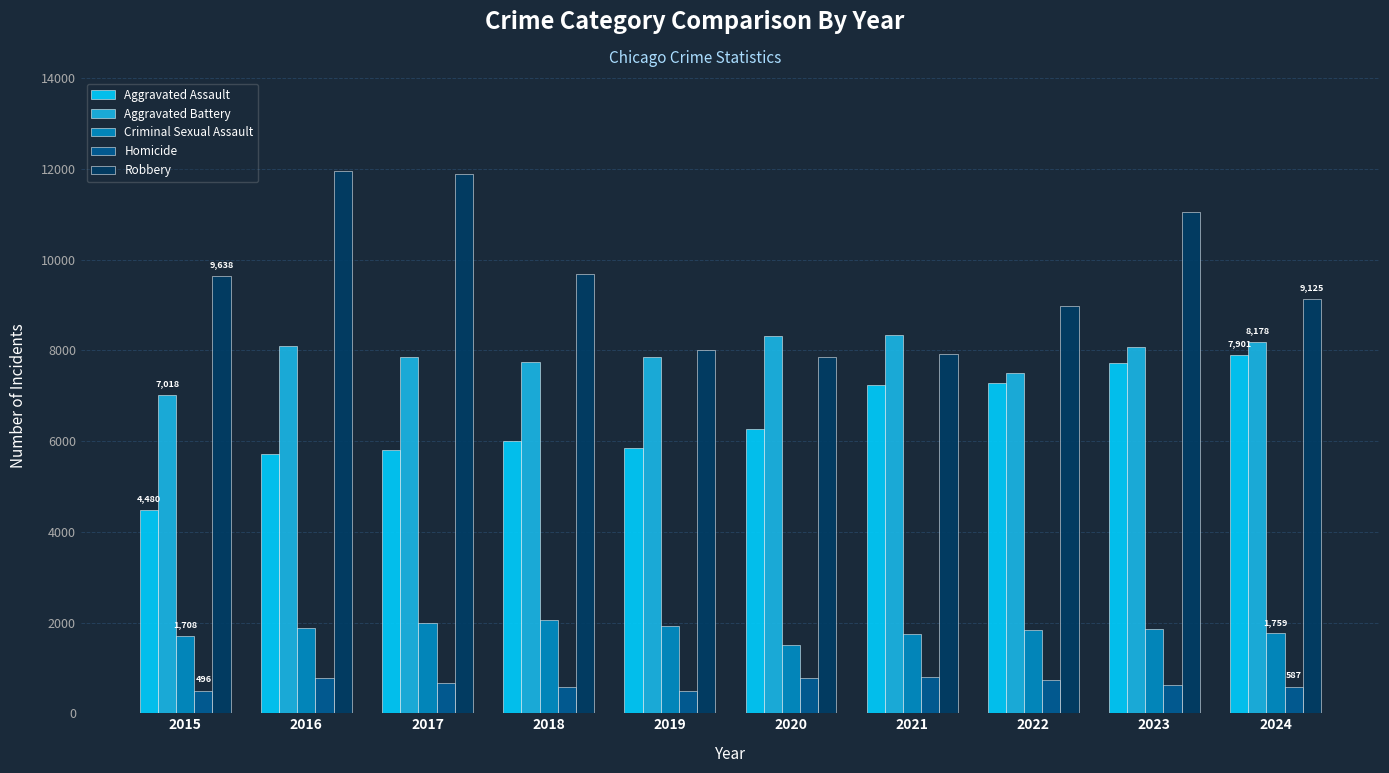

Is the value of Aggravated Assault at 2017 greater than the value of Aggravated Battery at 2018?

No